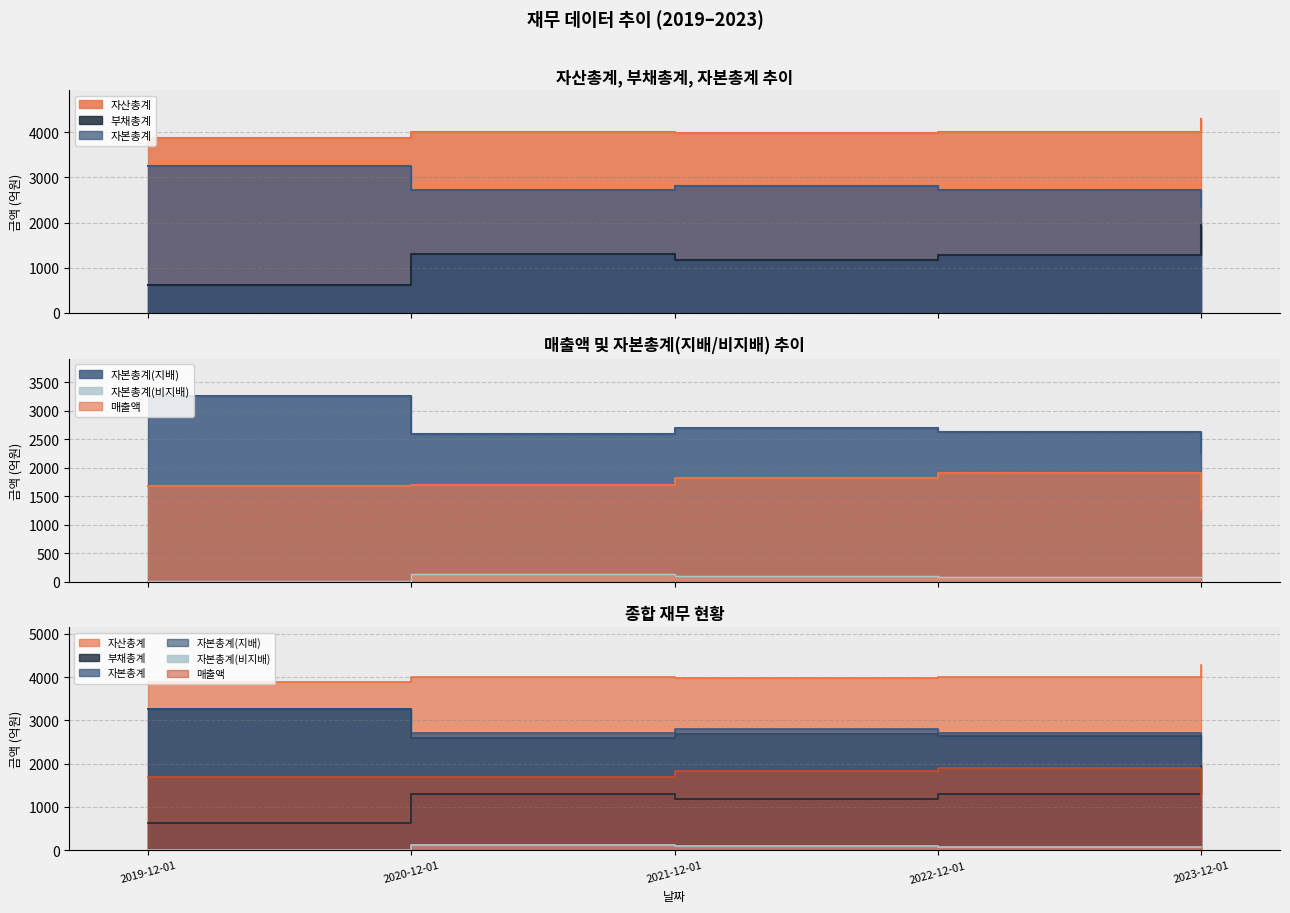

What position from the left is 2021-12-01?

3